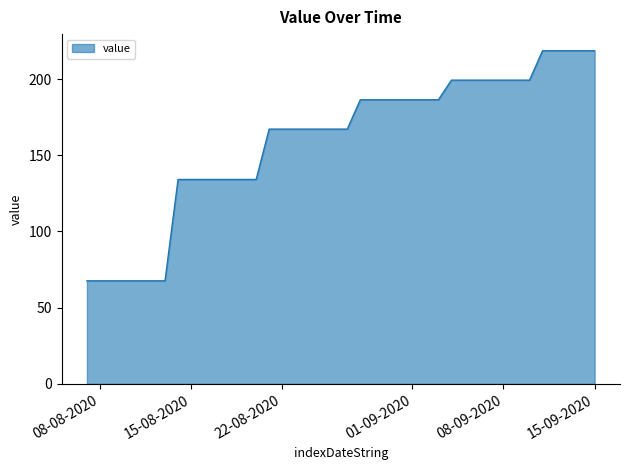

What is the smallest value displayed?

67.6